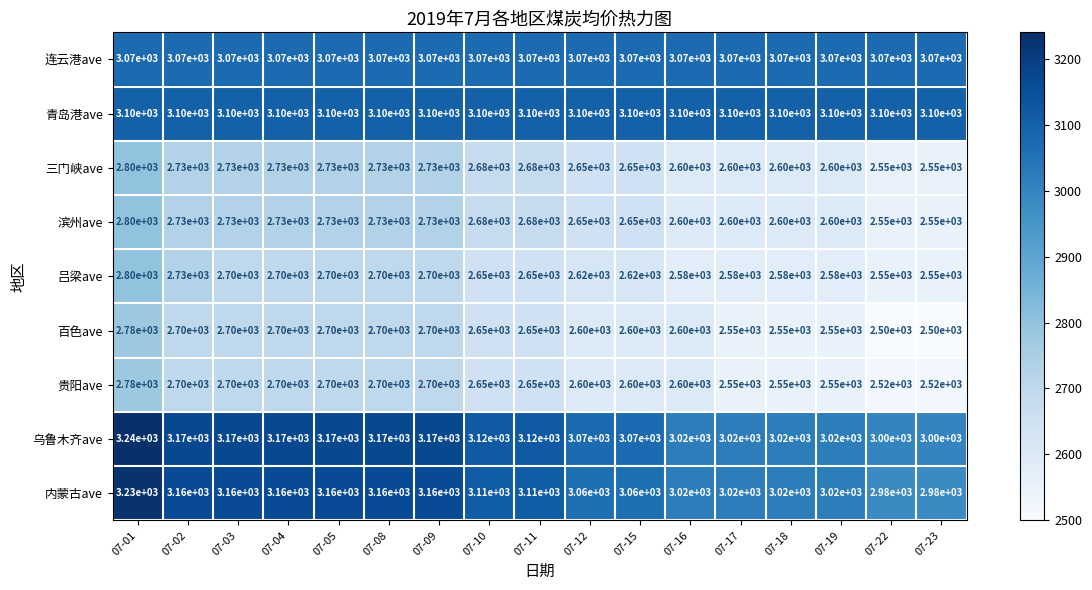

True or false: 内蒙古ave has a value of 3020 at 07-19.

True